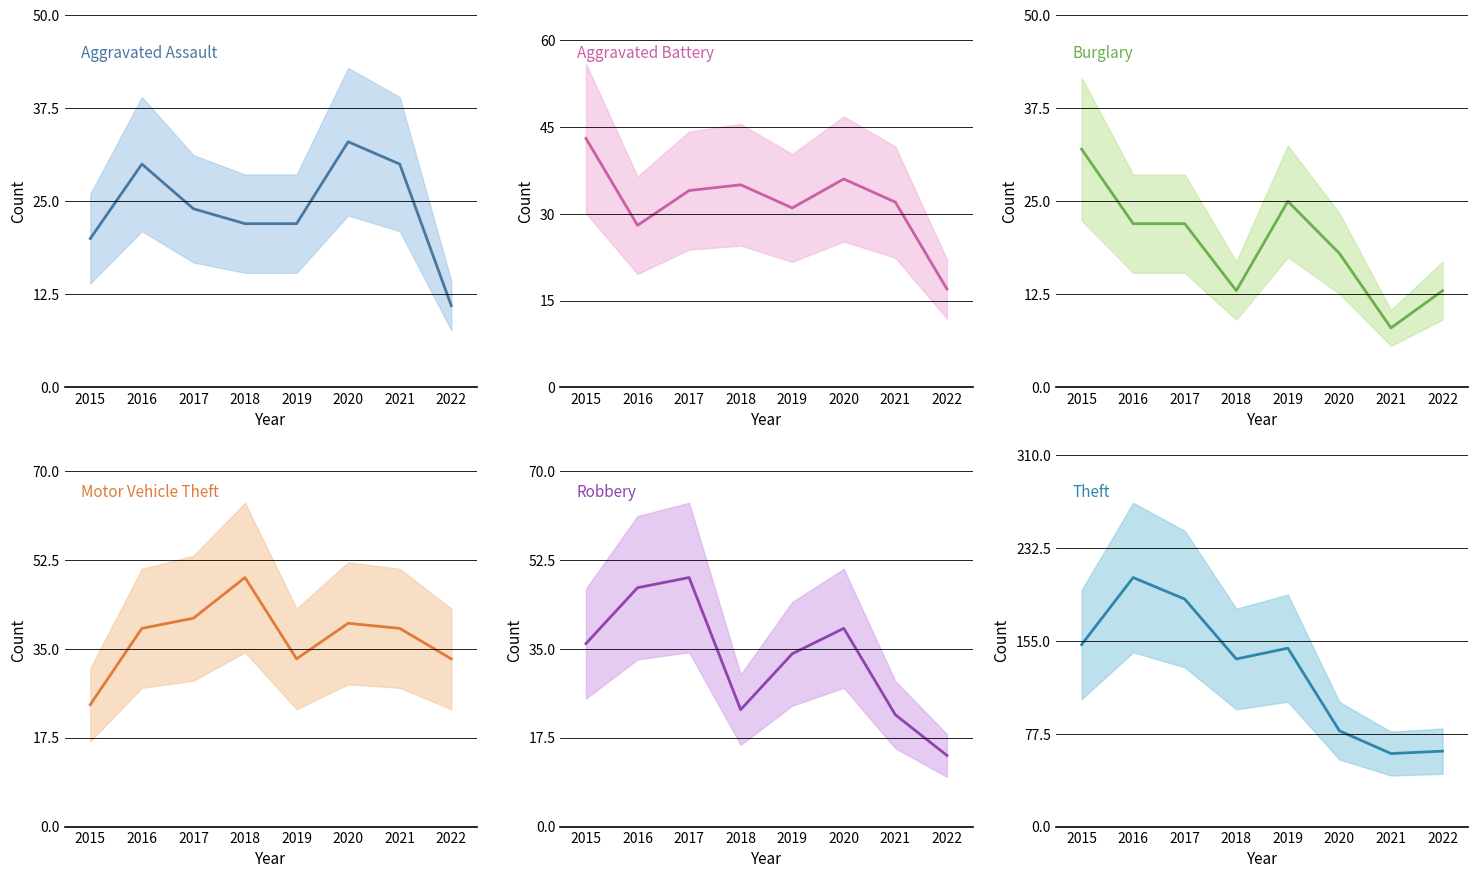

In Aggravated Assault, how many points are higher than both neighbors (excluding endpoints)?

2